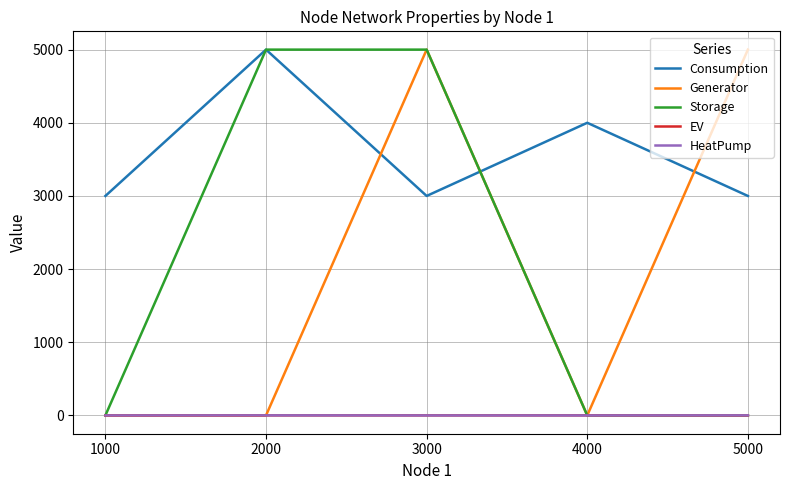

What are all the series names shown in the legend?

Consumption, Generator, Storage, EV, HeatPump